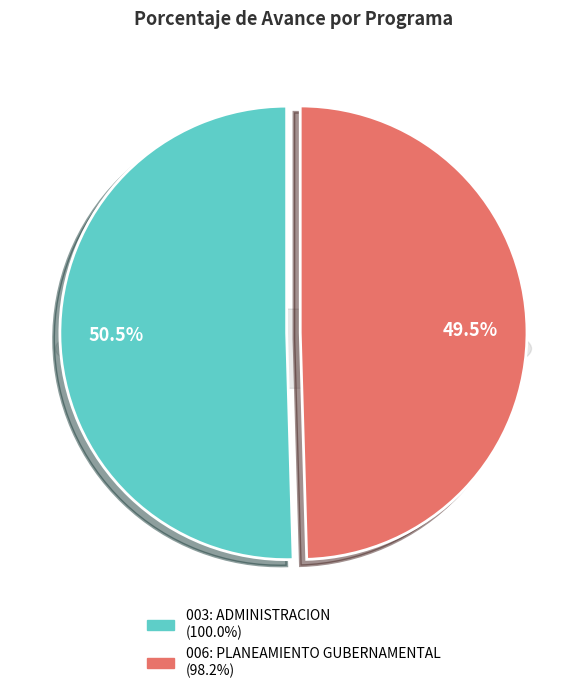

Which category accounts for the majority?

003: ADMINISTRACION